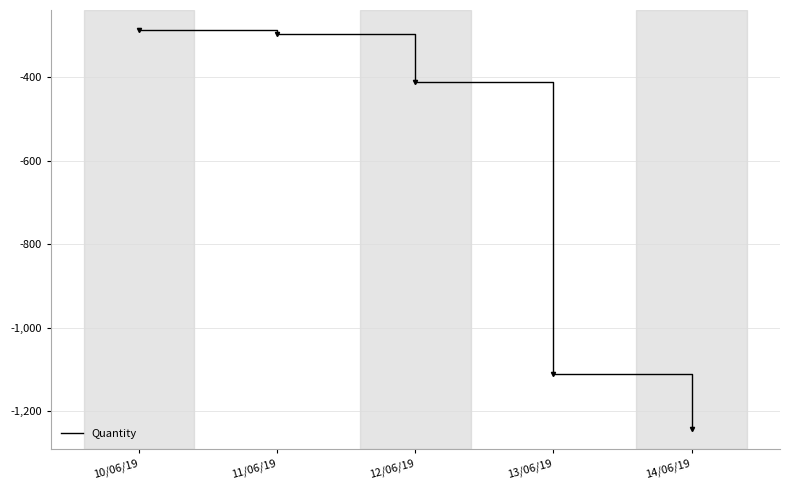

What is the difference between the maximum and minimum values?

957